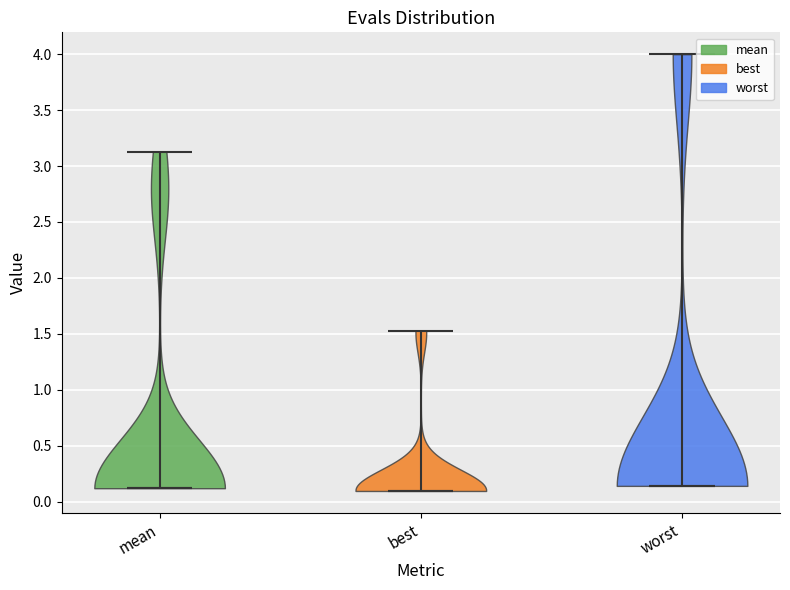

Reading left to right, read every violin against the y-axis: where its median line is, and the lowest and highest points it reaches. The values are not printed on the chart, so give them approximately, as read against the axis.

mean: median line 0.10, lowest point 0.10, highest point 3.15
best: median line 0.10, lowest point 0.10, highest point 1.55
worst: median line 0.15, lowest point 0.15, highest point 4.00